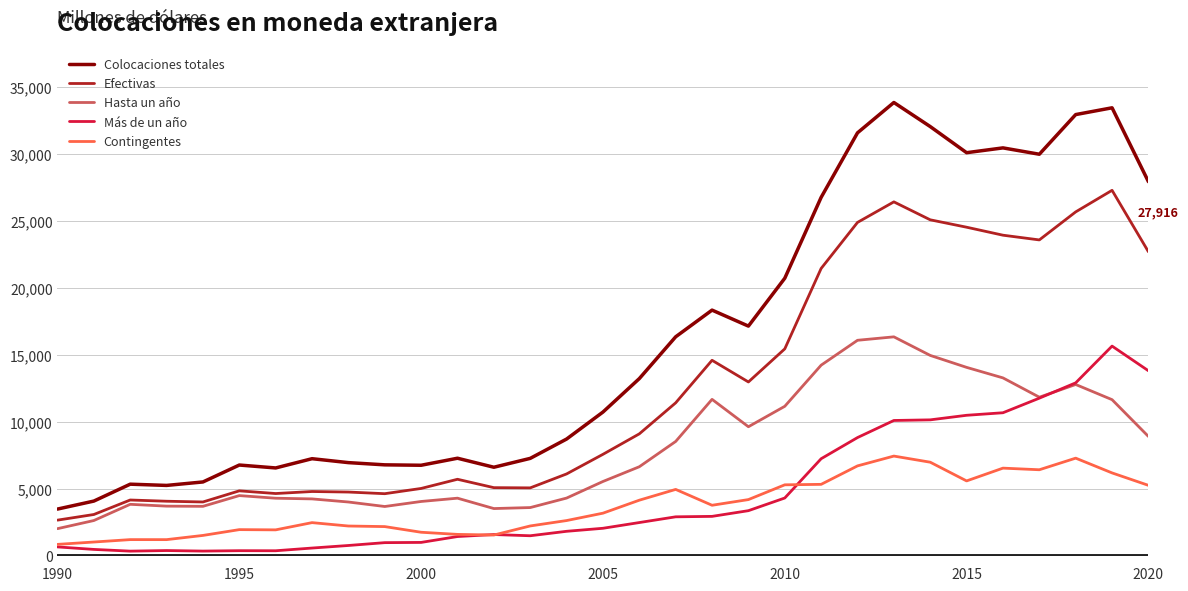

True or false: Contingentes and Efectivas cross at least once.

False